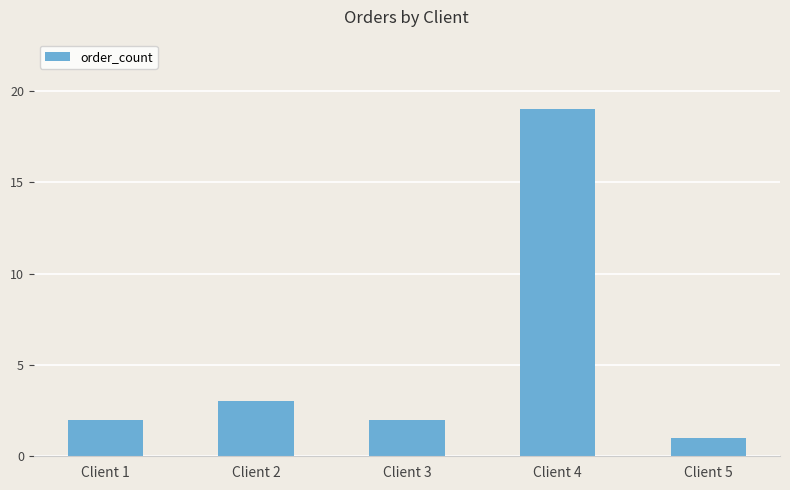

What is the difference between the maximum and minimum values?

18